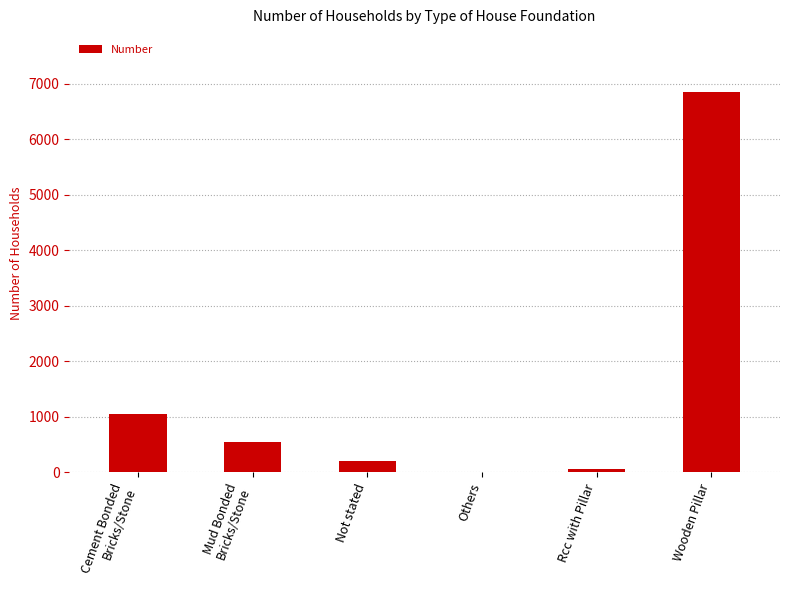

The value at Cement Bonded
Bricks/Stone is 385. True or false?

False